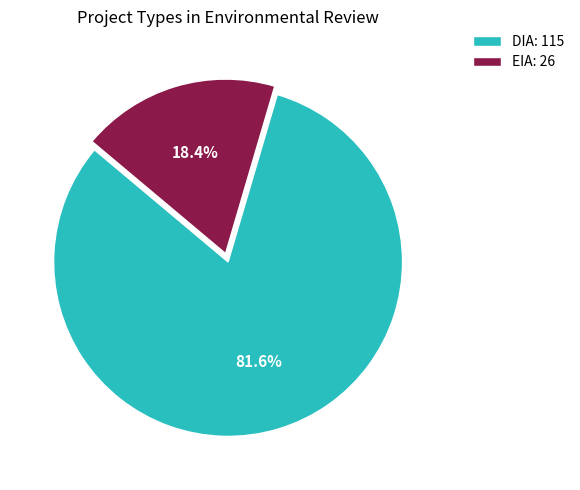

What is the ratio of the value at DIA to the value at EIA?

4.4